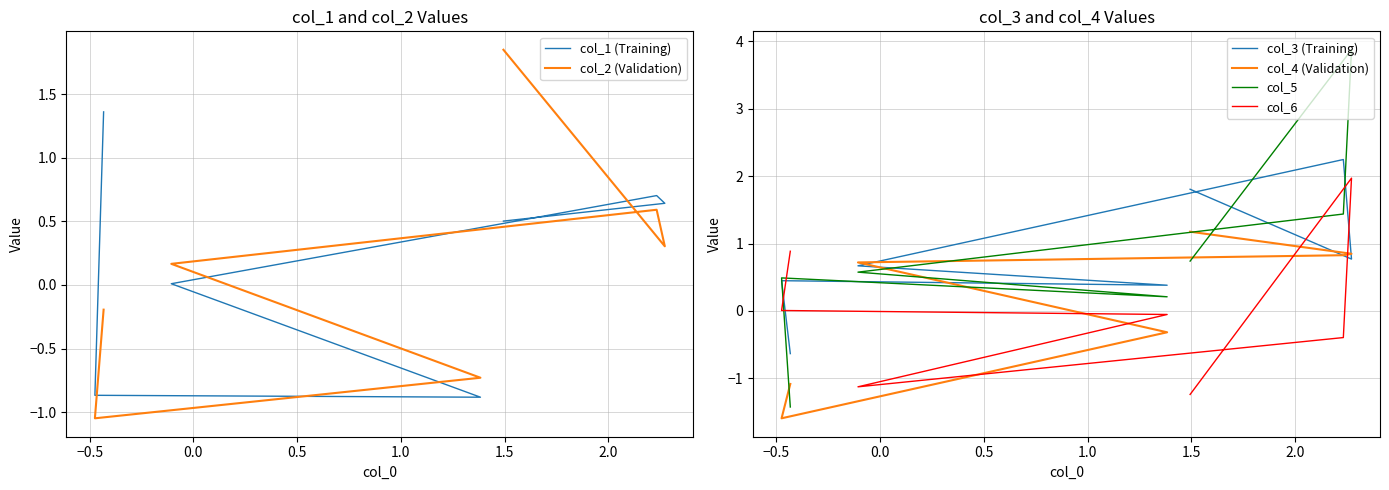

How many lines are shown in the chart?

6